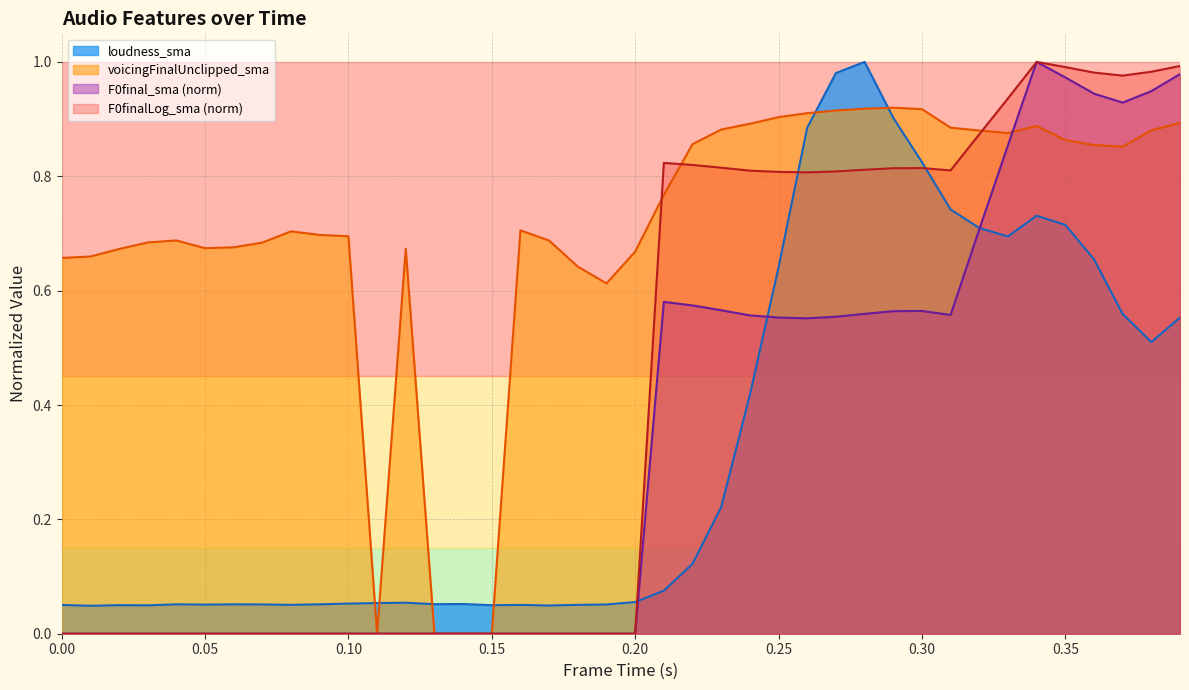

Which series has the largest total across all categories?

voicingFinalUnclipped_sma